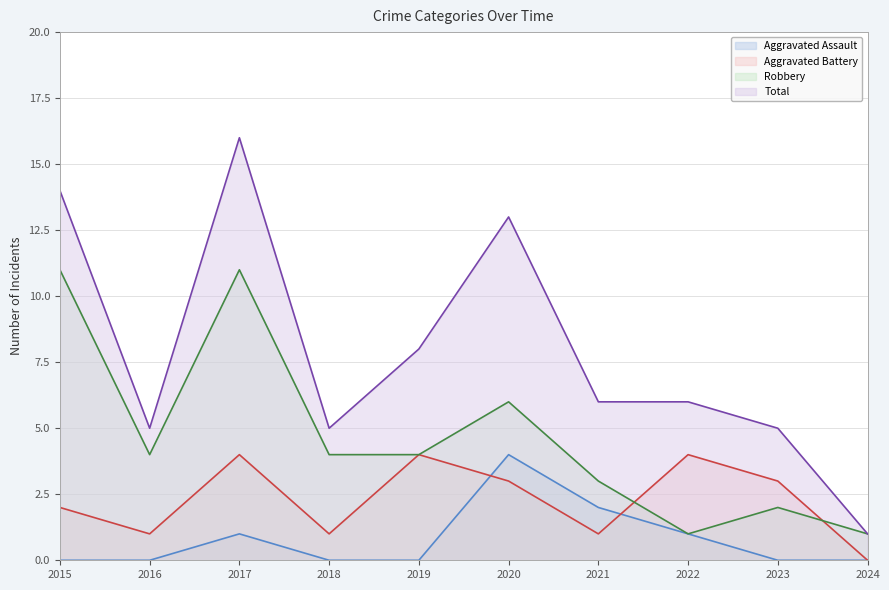

Is the value of Total at 2018 greater than the value of Aggravated Battery at 2019?

Yes